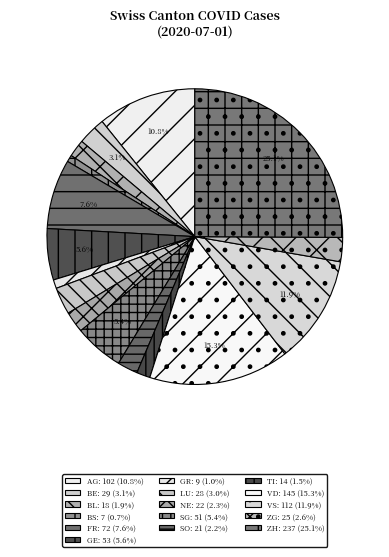

What is the total percentage of TI and BS?

2.2%